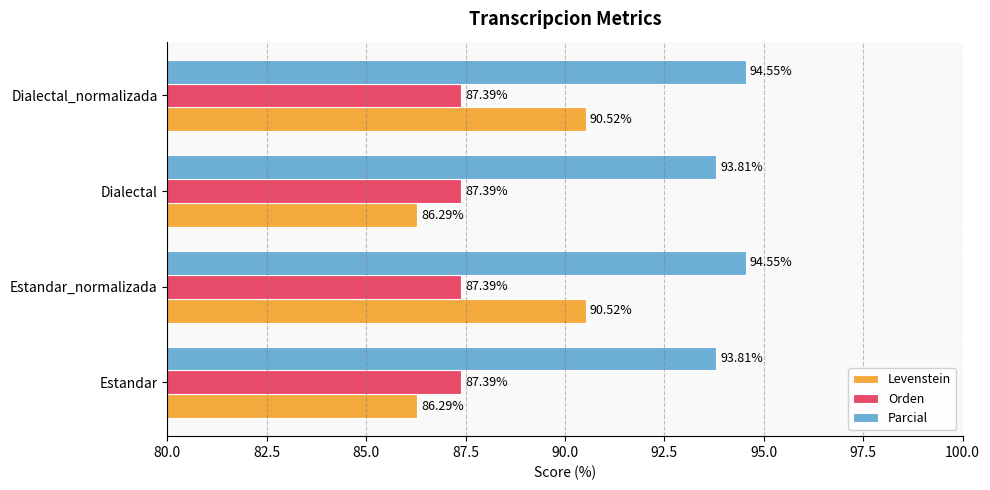

What is the average value of the Parcial series?

94.2